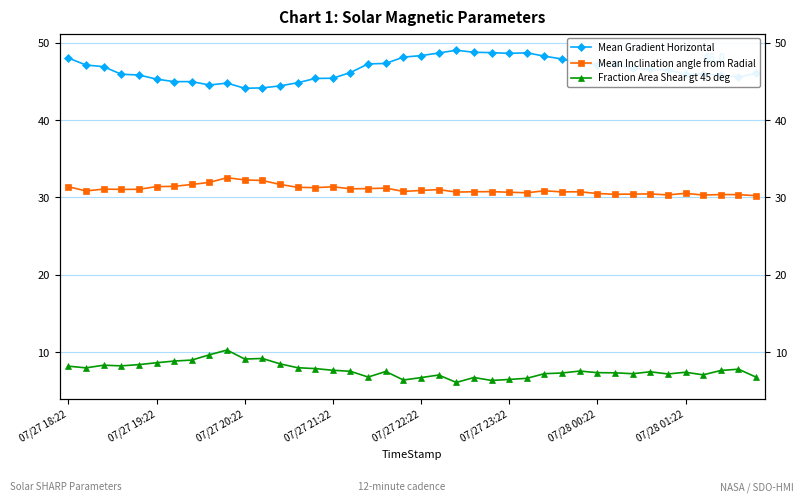

True or false: Mean Gradient Horizontal has more than 1 interior local peaks.

True